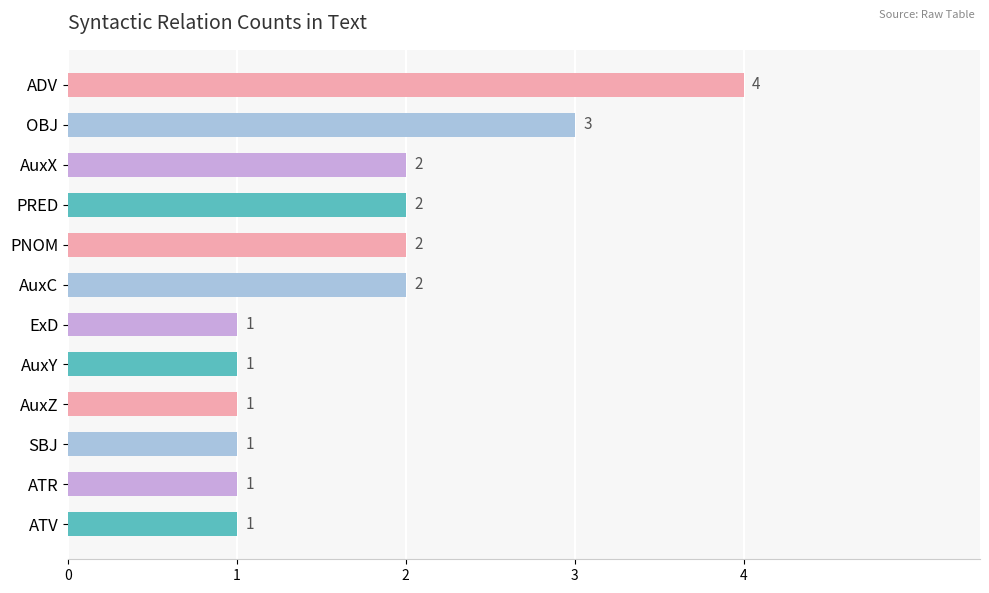

The value at AuxX is 3. True or false?

False